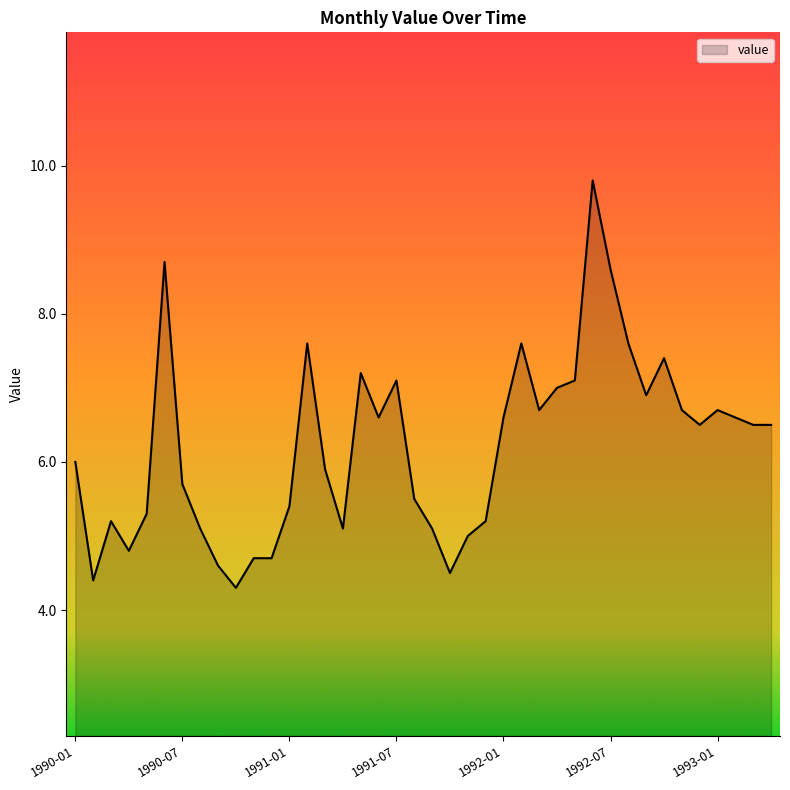

What is the minimum value shown in the chart?

4.3